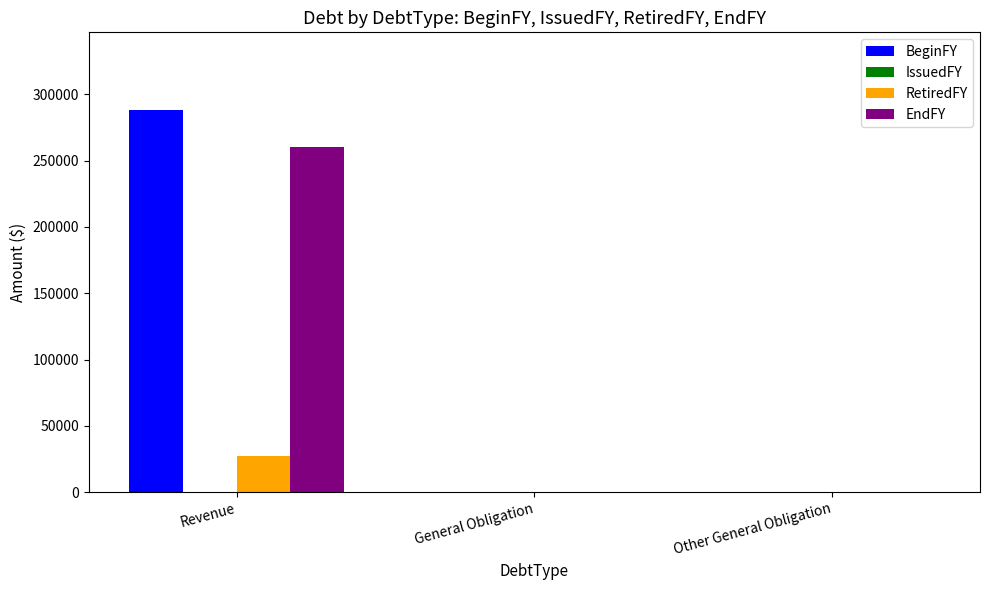

What is the spread (max minus min) of values at Revenue?

260509